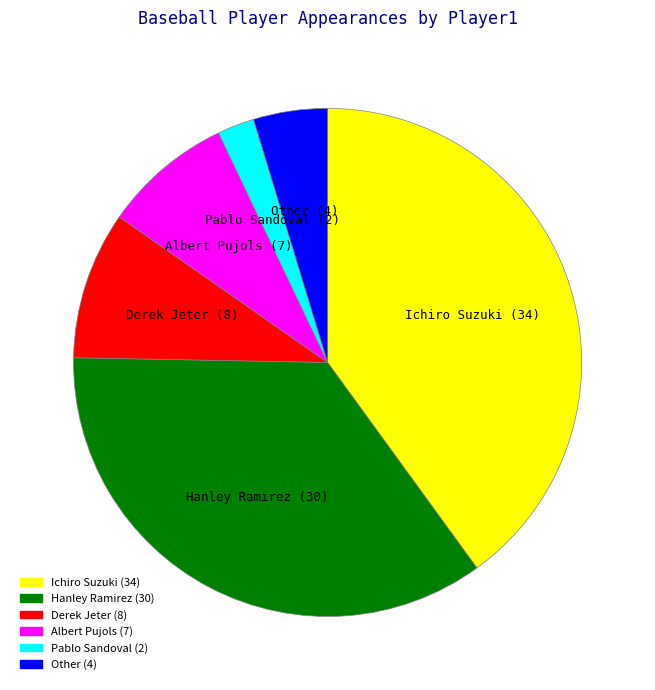

Is the sum of Derek Jeter and Other greater than half?

No